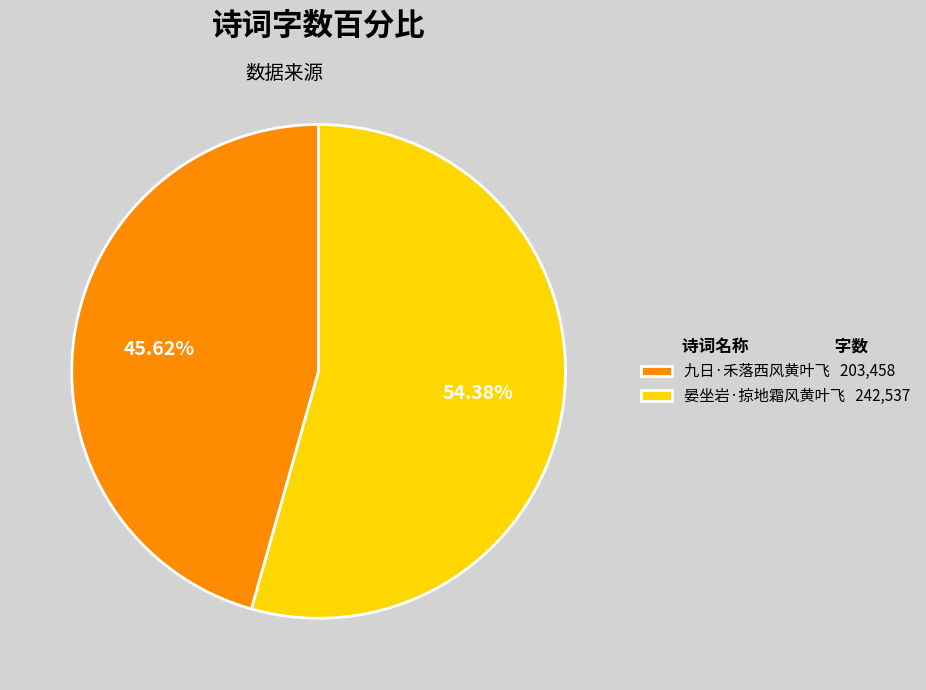

True or false: 晏坐岩·掠地霜风黄叶飞 accounts for 54% of the total.

True